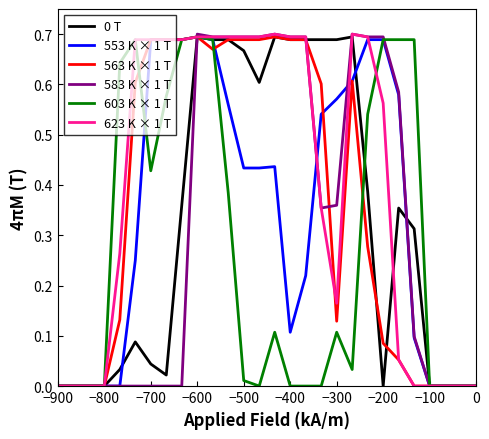

True or false: 603 K × 1 T has a value of -0.3 at −900.

False